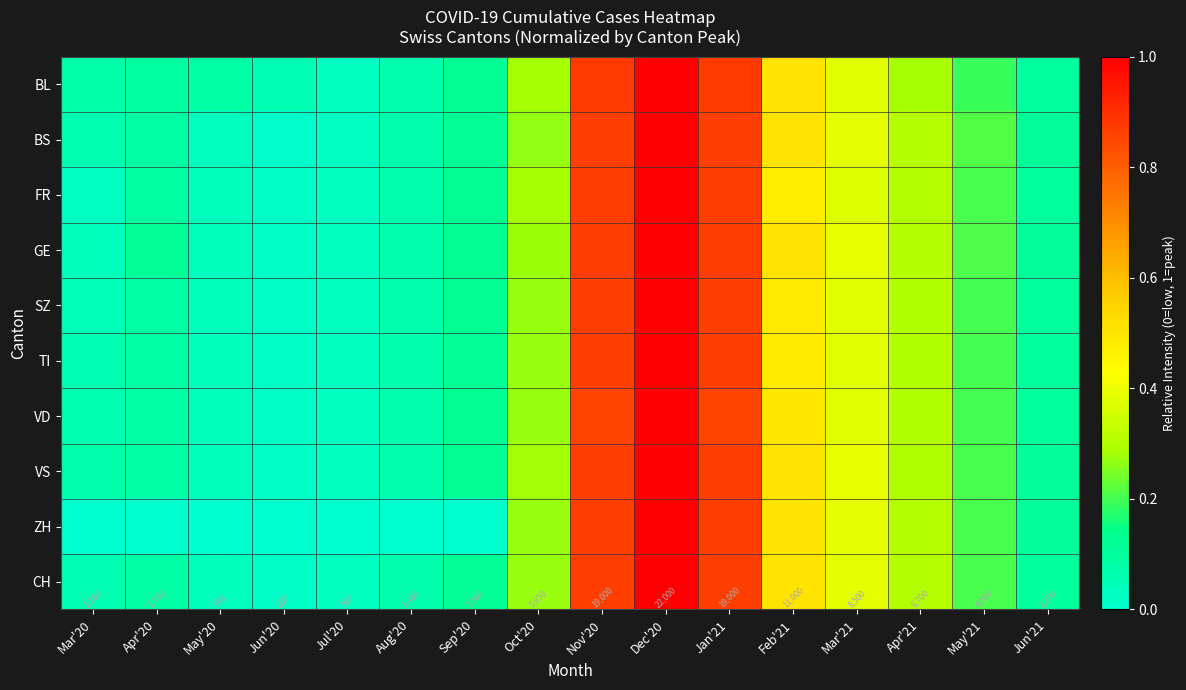

What is the average value of the TI series?

0.3